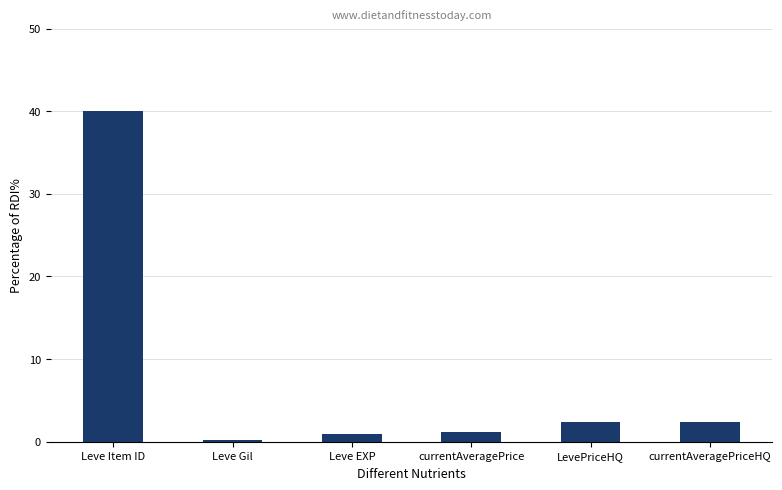

At which category does the chart reach its minimum across all series?

Leve Gil